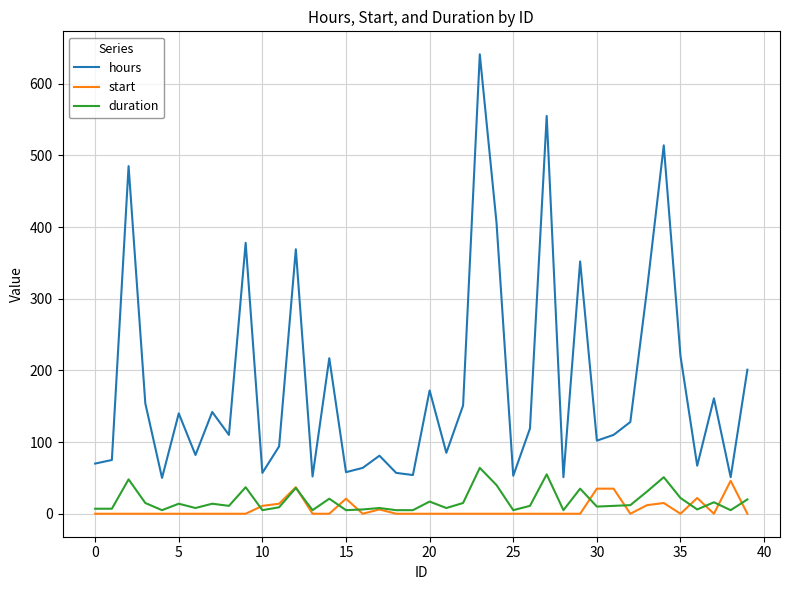

Which series has the widest spread of values?

hours